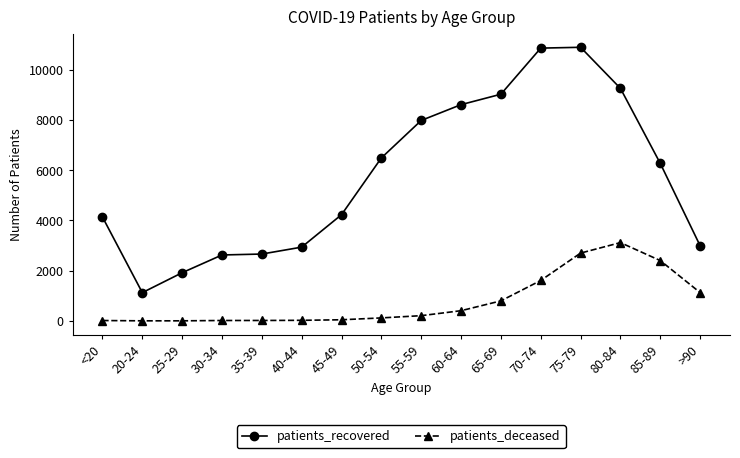

What is the minimum value for patients_deceased?

3